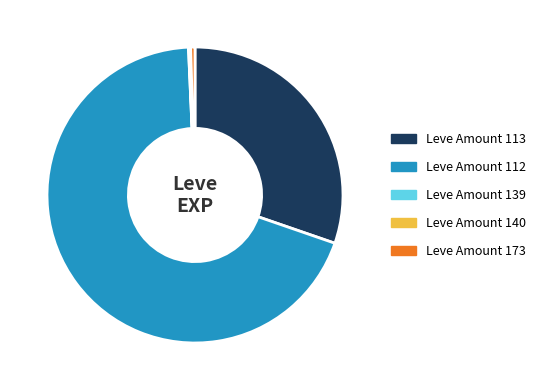

Does any single category account for the majority?

Yes